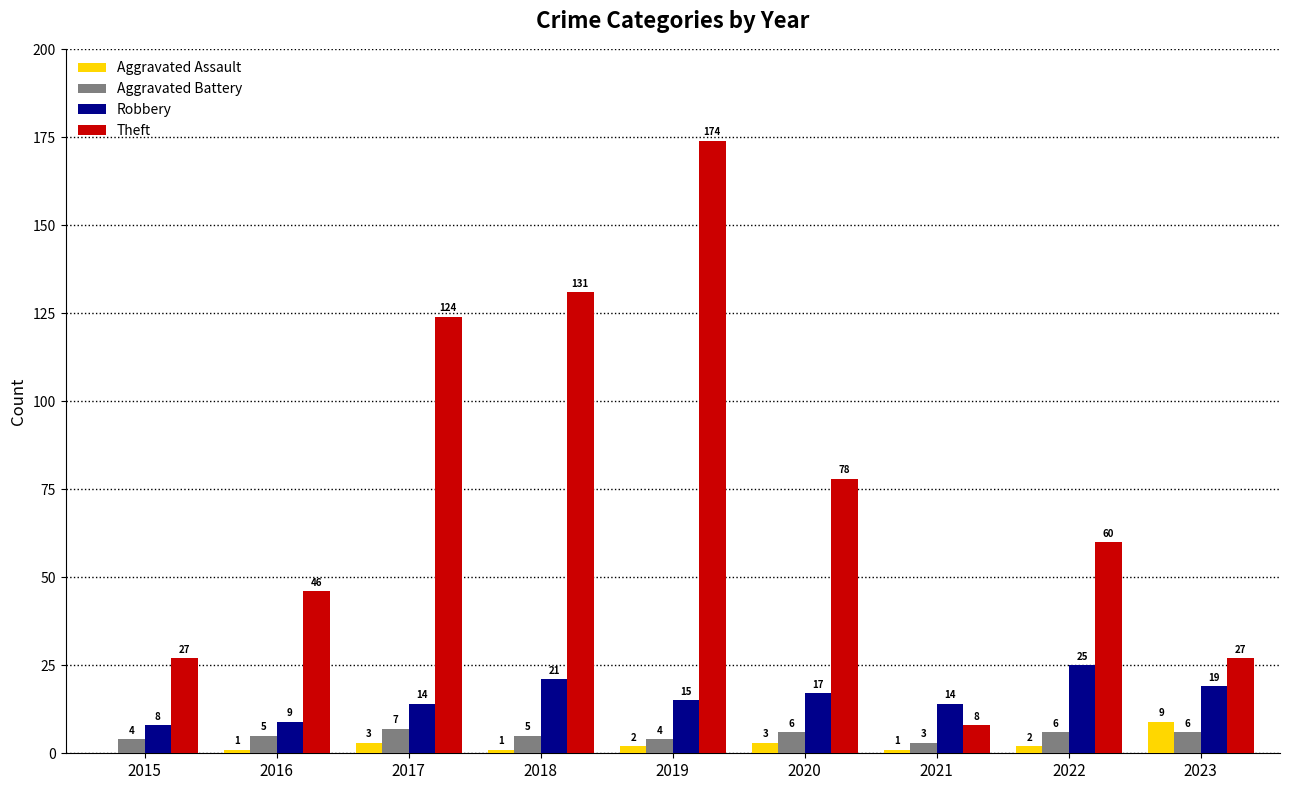

True or false: Aggravated Battery has a value of 4 at 2015.

True